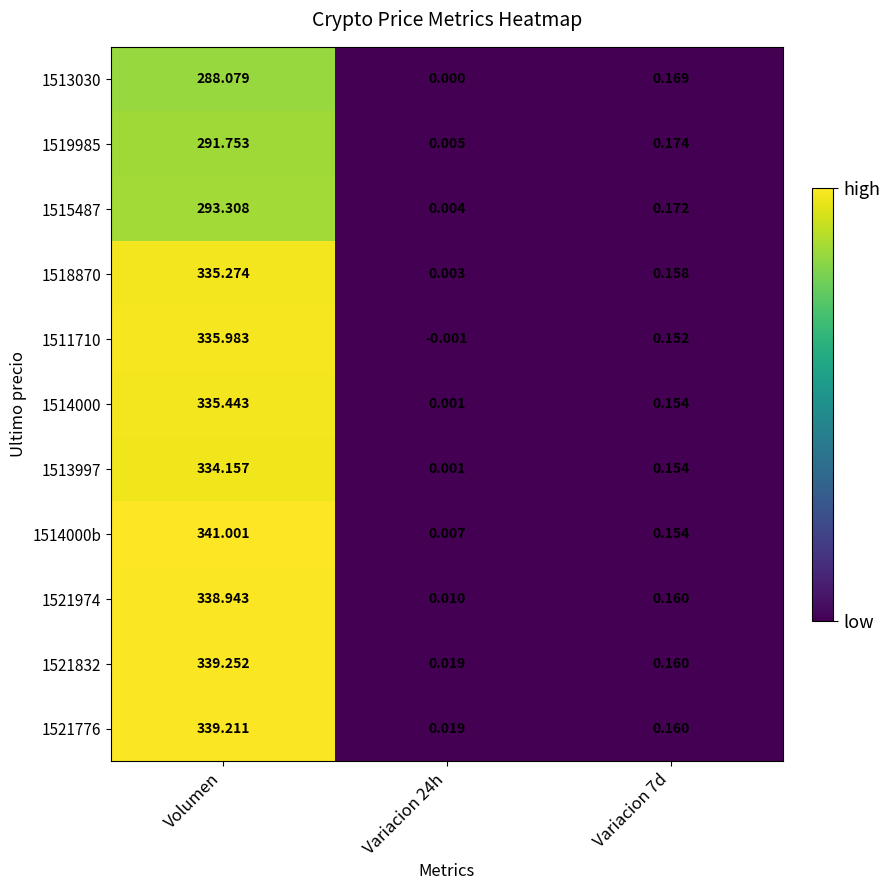

Which series has the largest total across all categories?

1514000b